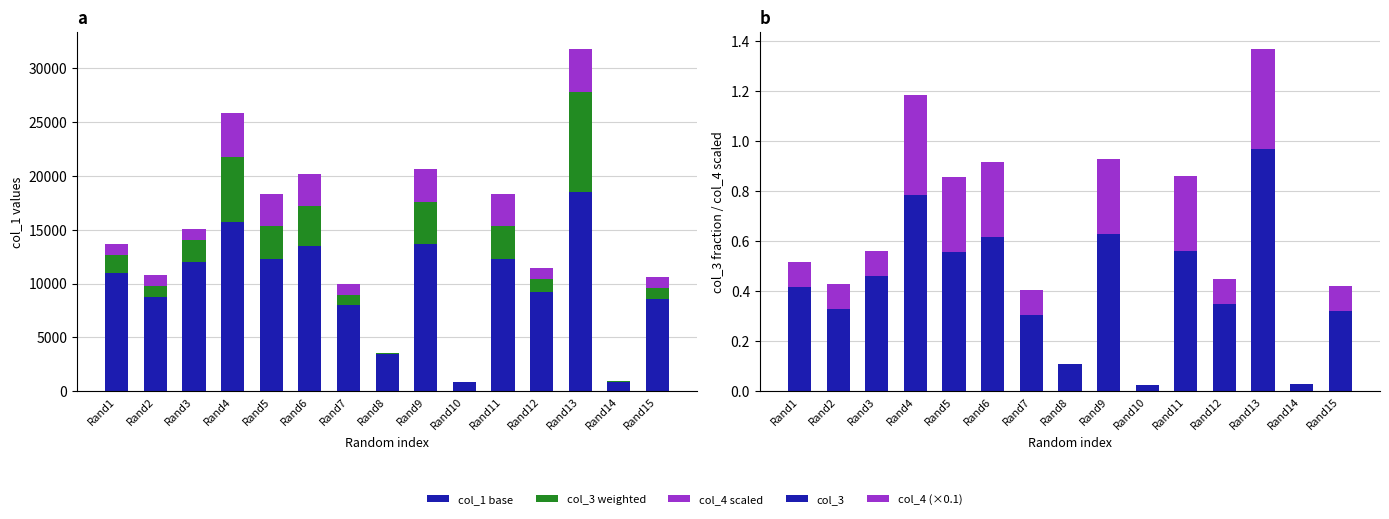

Where is col_1 base nearest to the value 9687?

Rand12